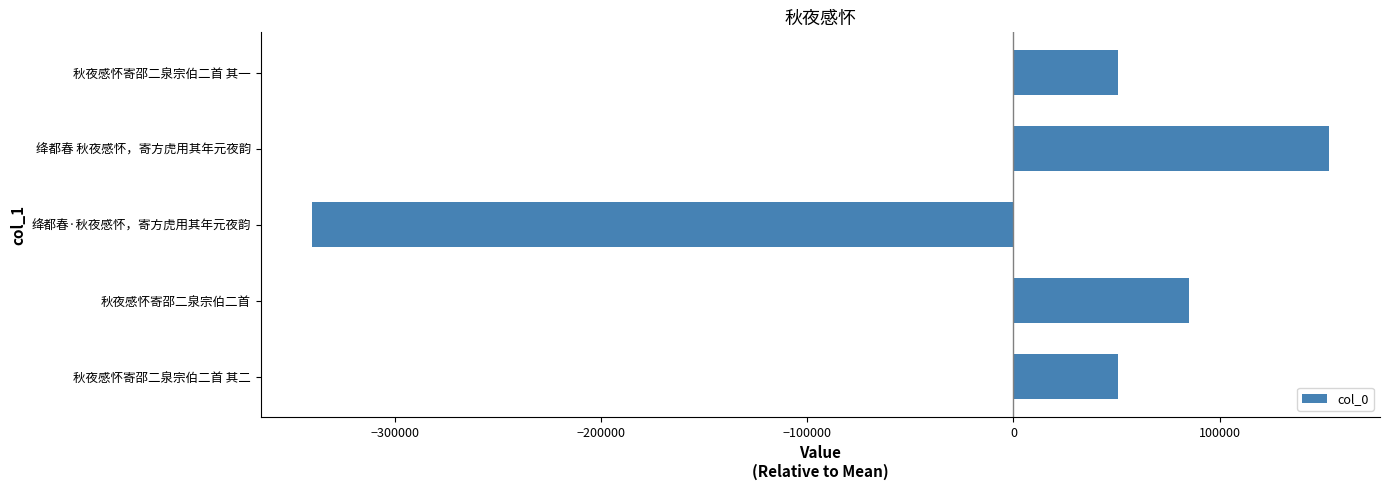

Is it true that the value at 绛都春·秋夜感怀，寄方虎用其年元夜韵 is -542519?

False